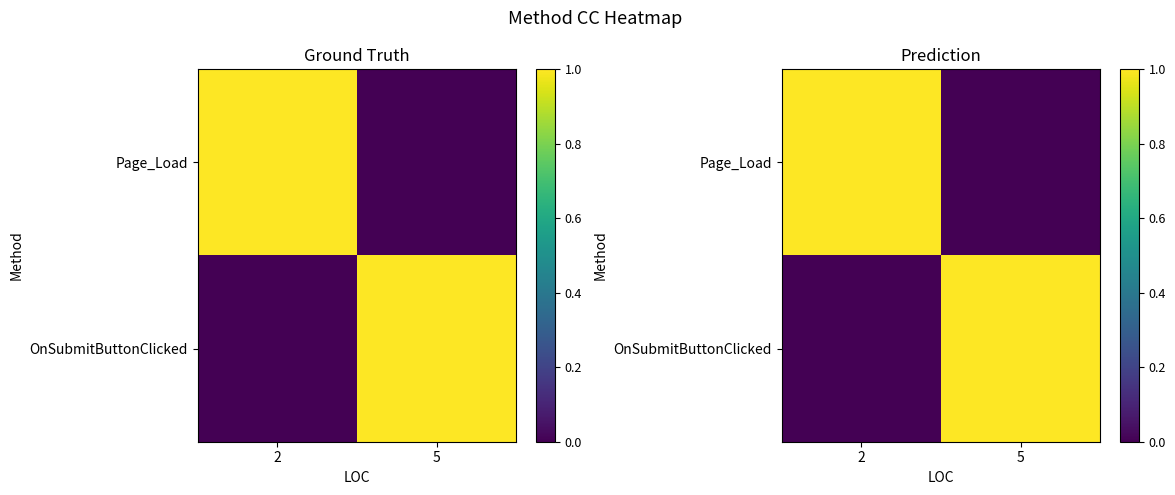

Is the value of Page_Load at 2 greater than the value of OnSubmitButtonClicked at 5?

No